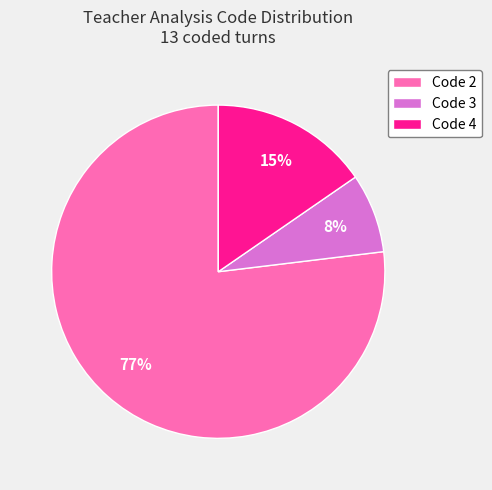

To the nearest percent, what is the average slice percentage?

33%